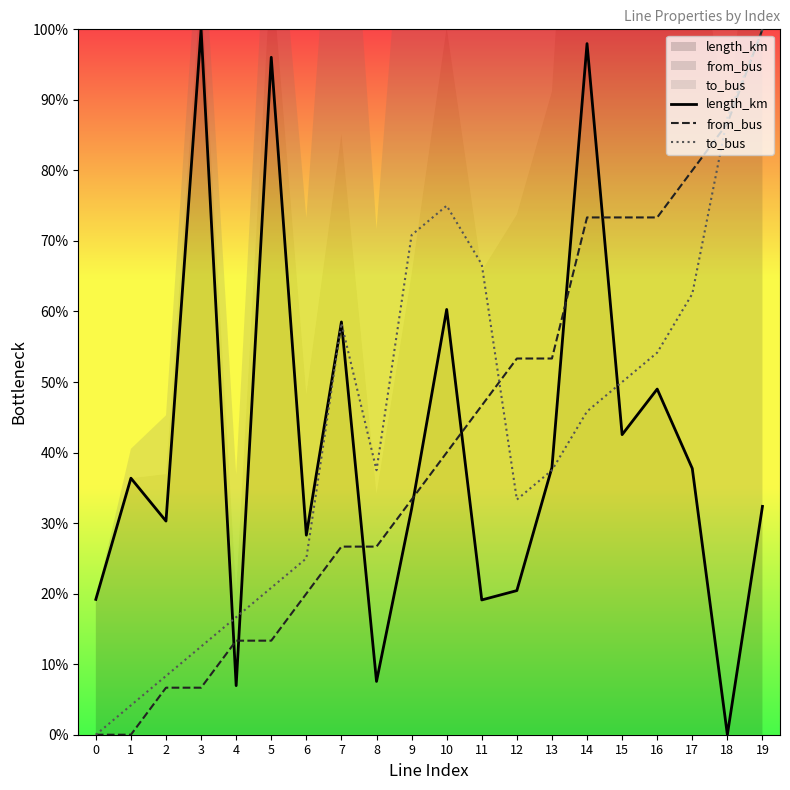

How many lines are shown in the chart?

3